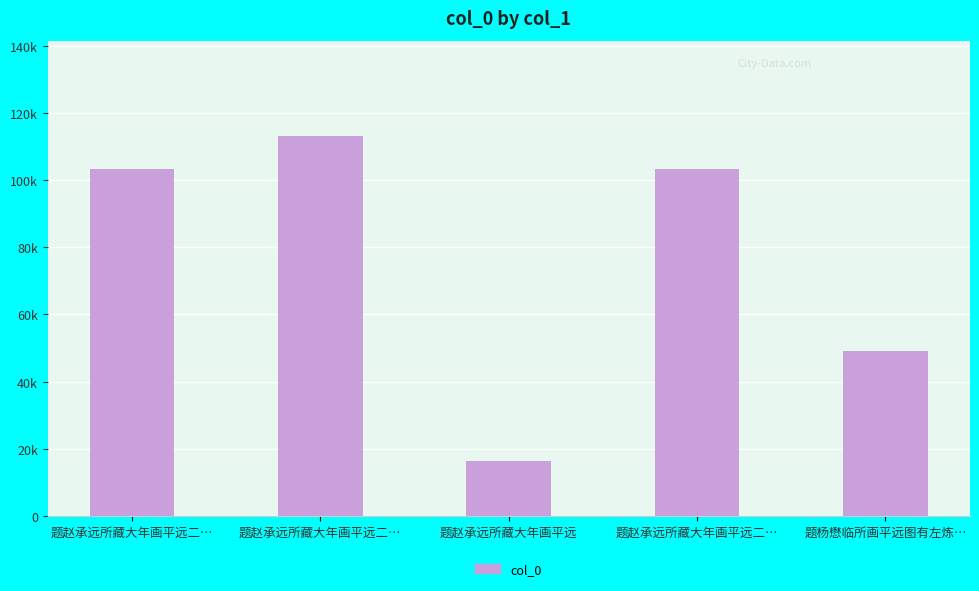

At which category does the chart reach its minimum across all series?

题赵承远所藏大年画平远